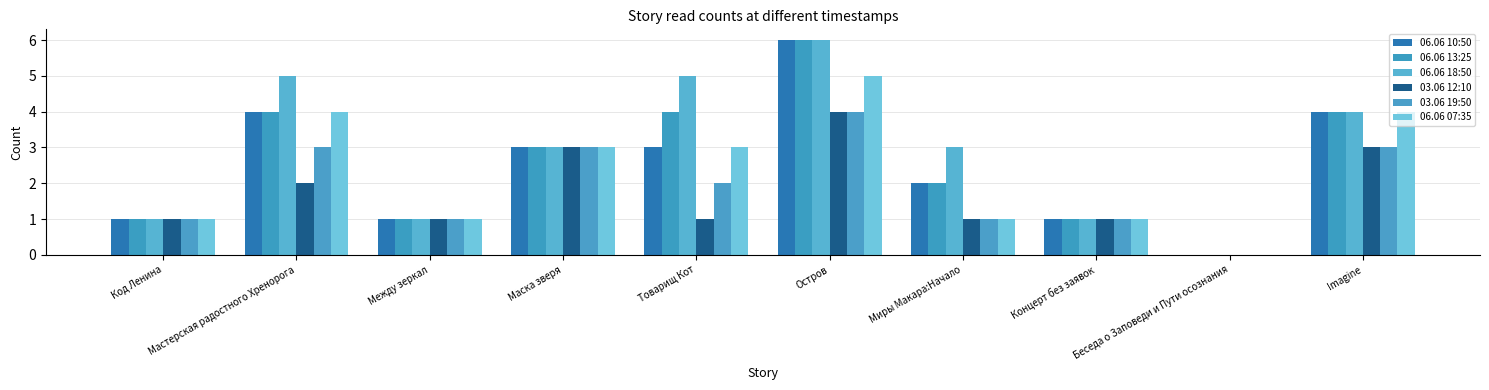

What is the total value across all series at Остров?

31